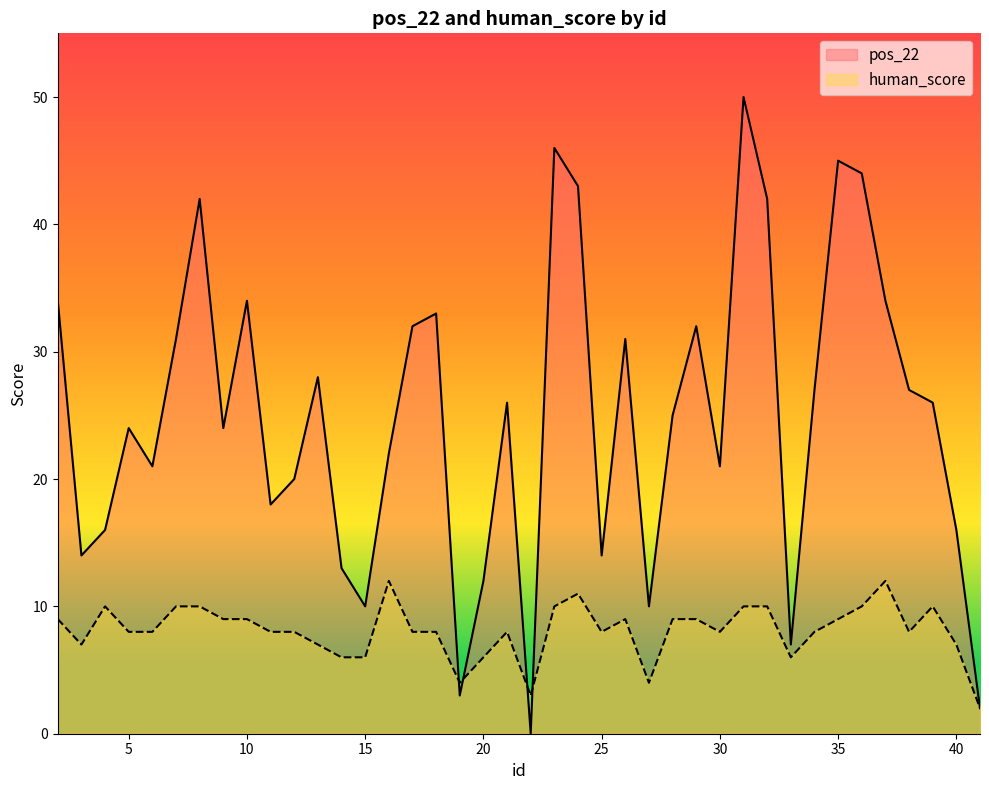

Rank the series by their average value, from lowest to highest.

human_score, pos_22